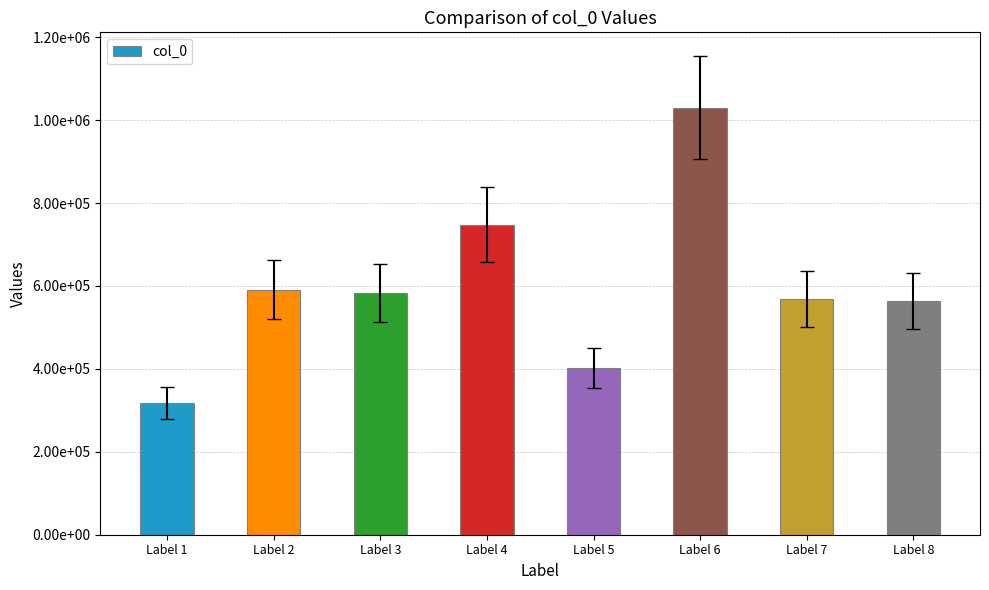

Does the chart contain any negative values?

No